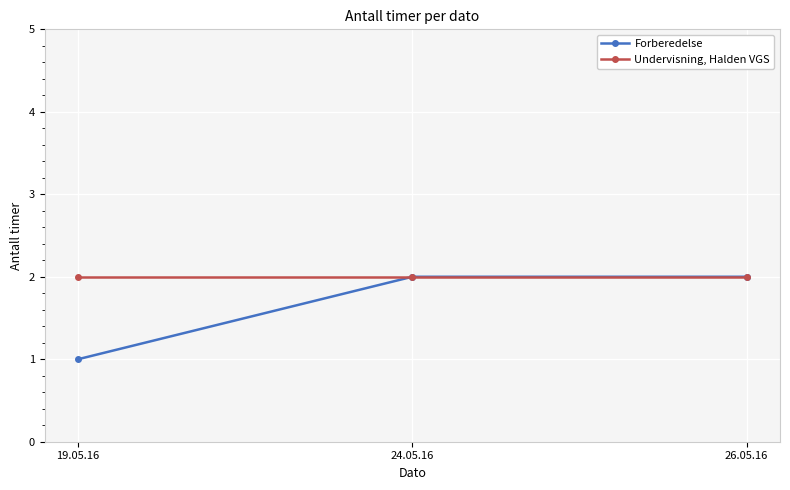

How many lines are shown in the chart?

2